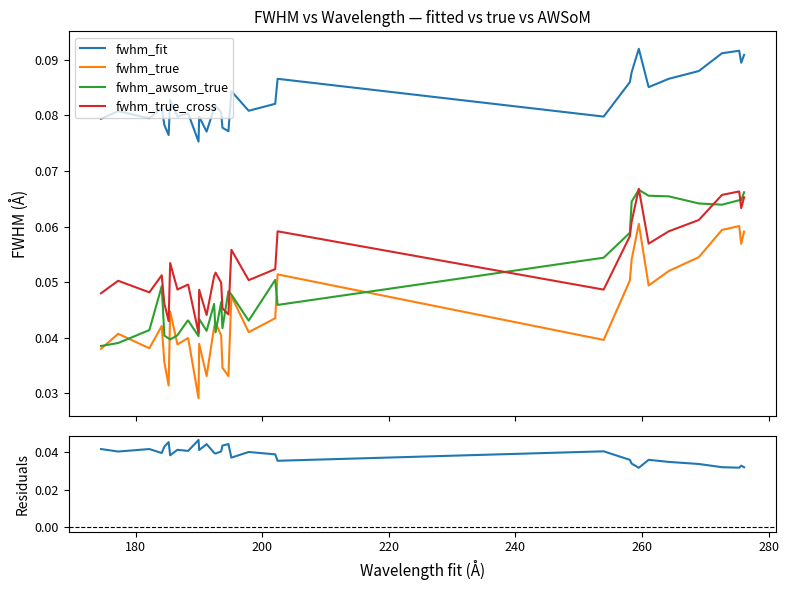

True or false: fwhm_fit and fwhm_true intersect in this chart.

False